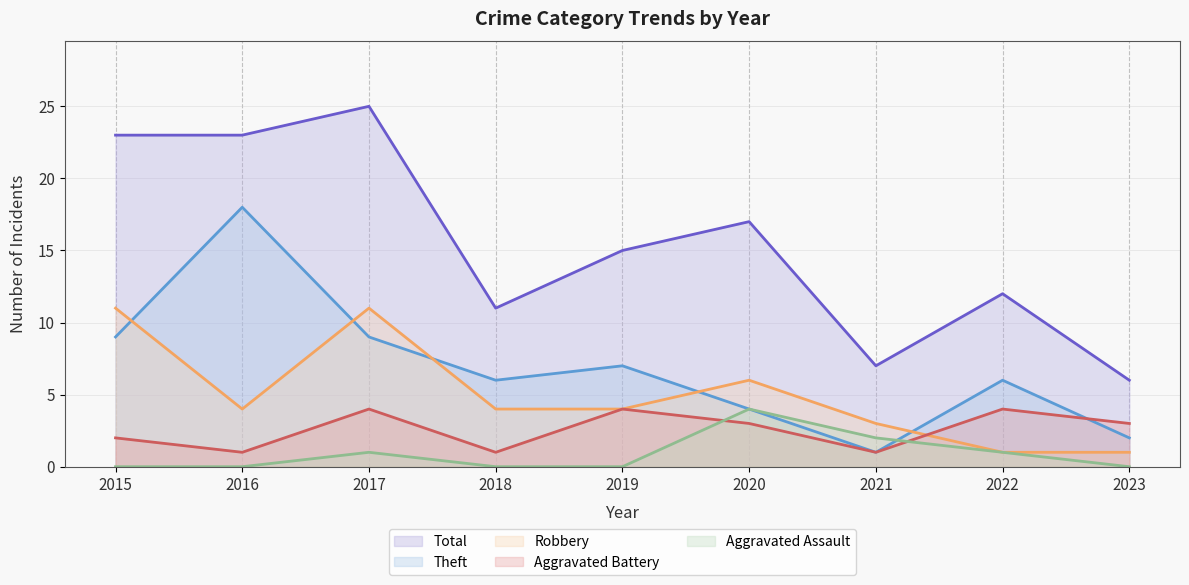

At which category does the chart reach its minimum across all series?

2015